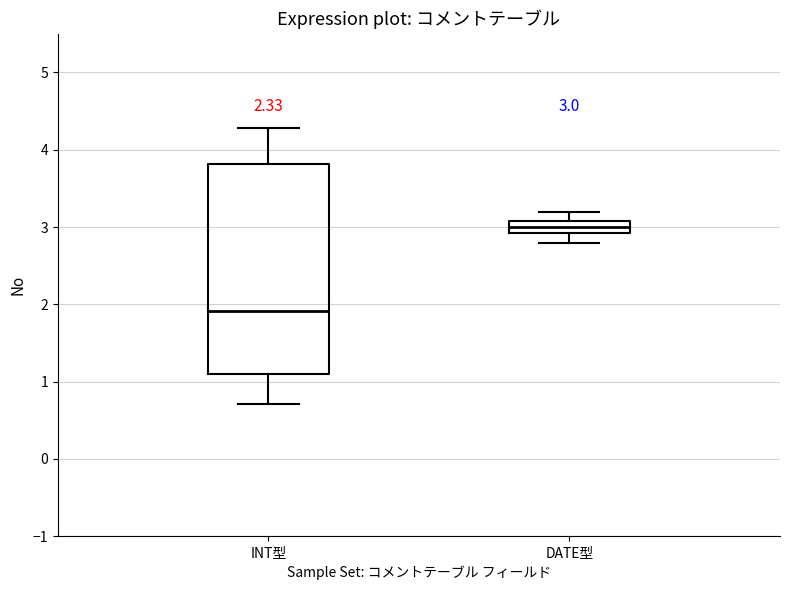

Comparing the boxes themselves (not the whiskers), which one is the tallest?

INT型